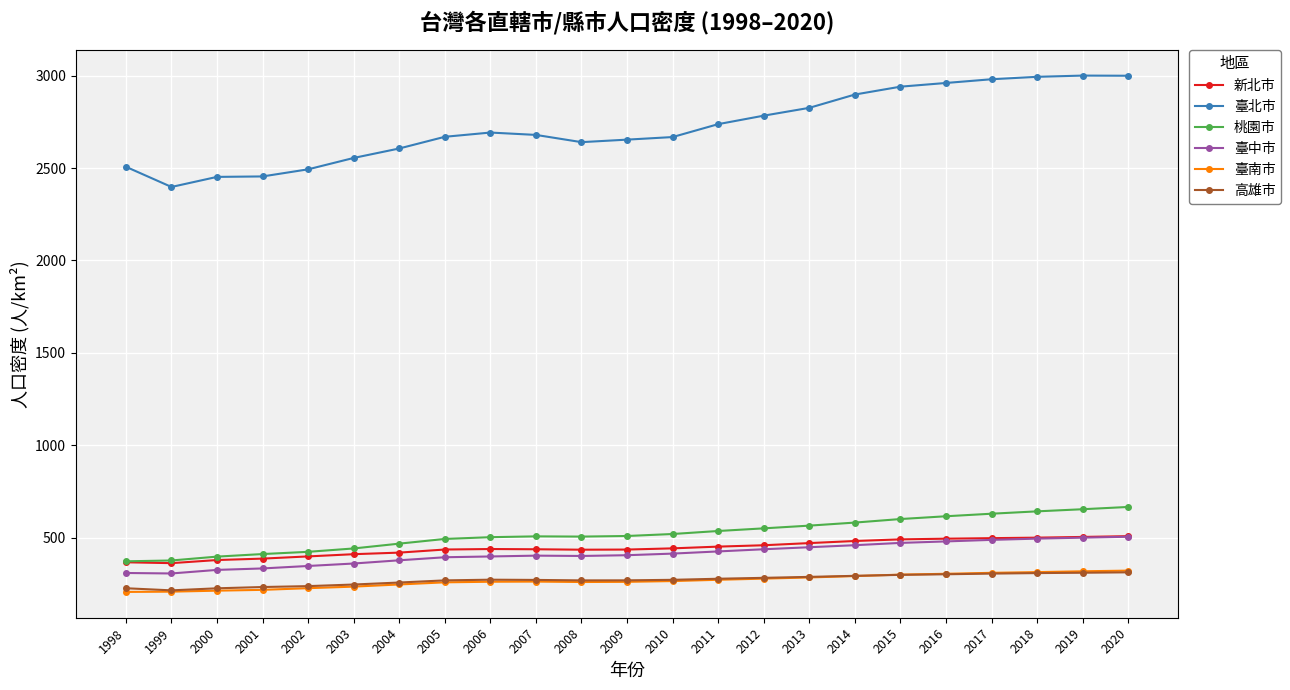

Is the value of 臺中市 at 2004 greater than the value of 臺北市 at 2007?

No